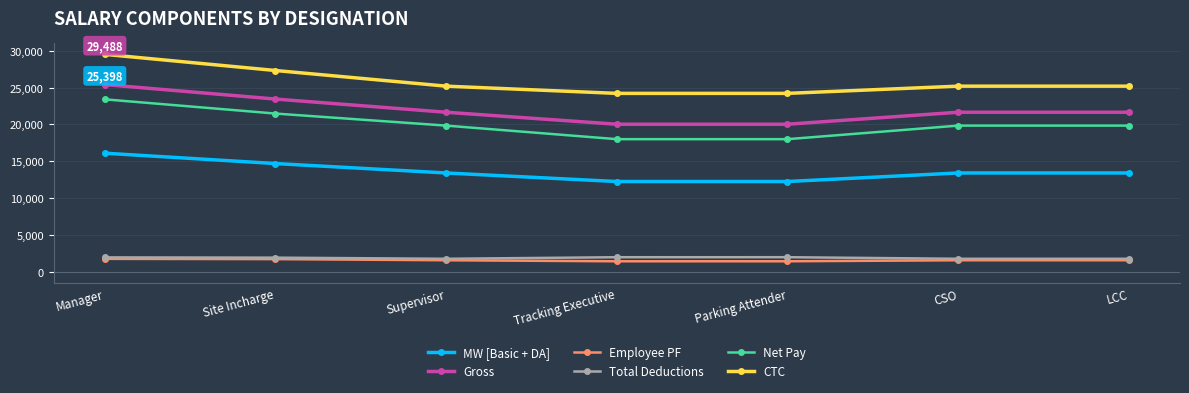

How many interior local valleys does the CTC series have?

1